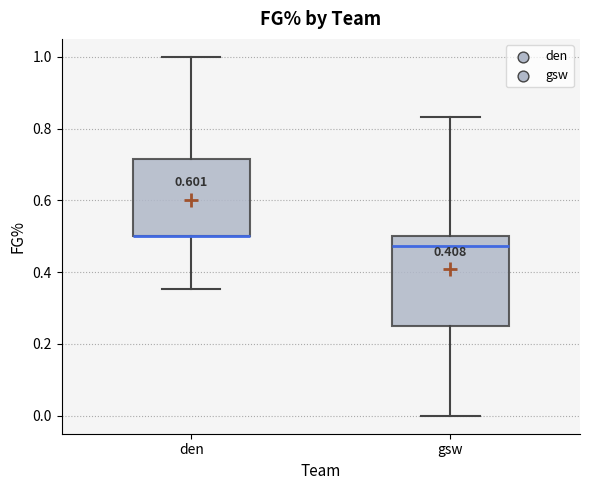

Where is the upper edge of the box for den on the y-axis? The values are not printed on the chart, so give them approximately, as read against the axis.

0.72